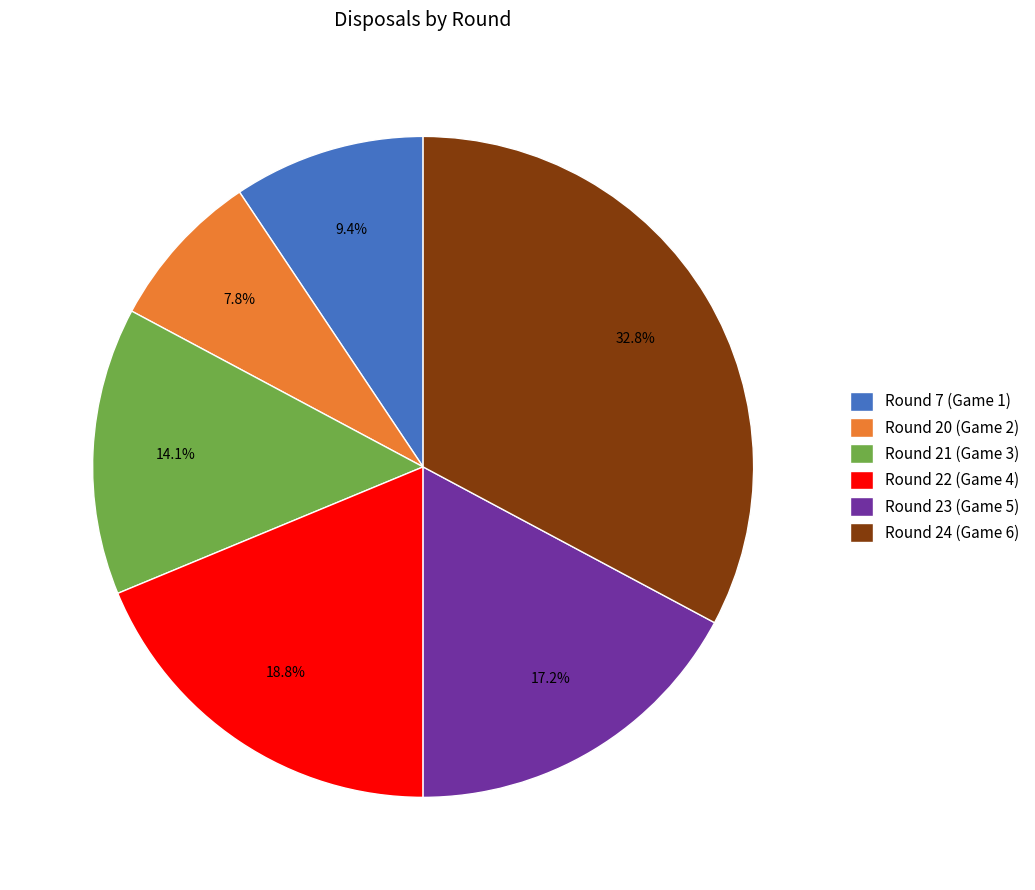

Approximately how many times larger is the value at Round 7 (Game 1) compared to Round 24 (Game 6)?

0.3